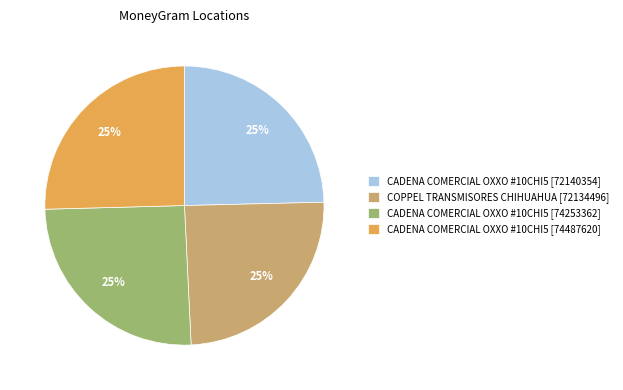

The COPPEL TRANSMISORES CHIHUAHUA [72134496] slice represents 25% of the pie. True or false?

True